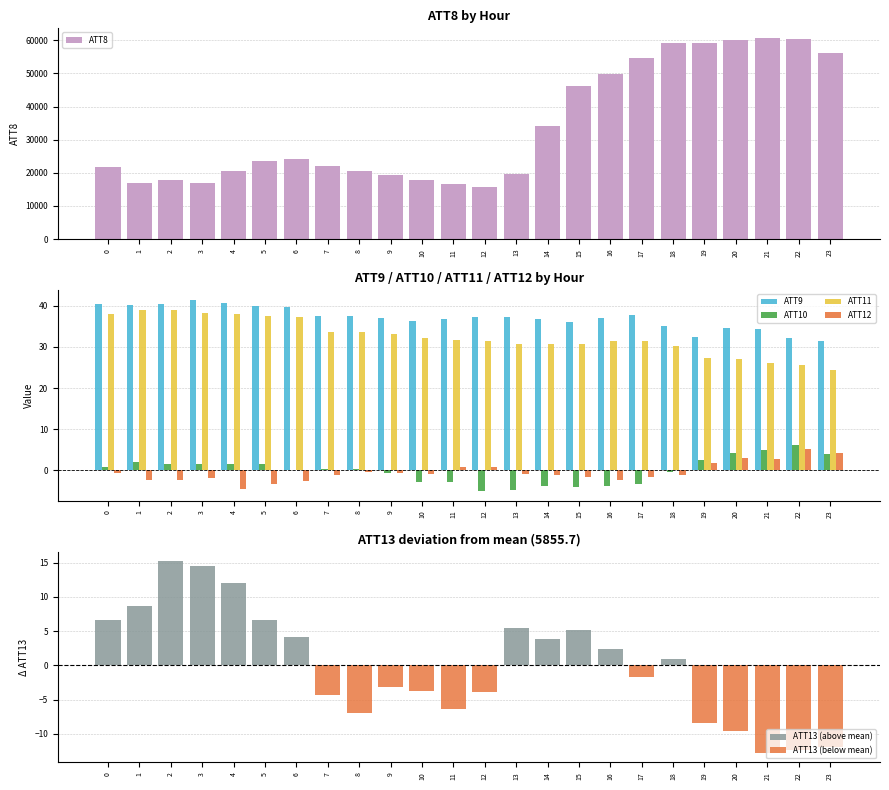

Which series has the largest total across all categories?

ATT8